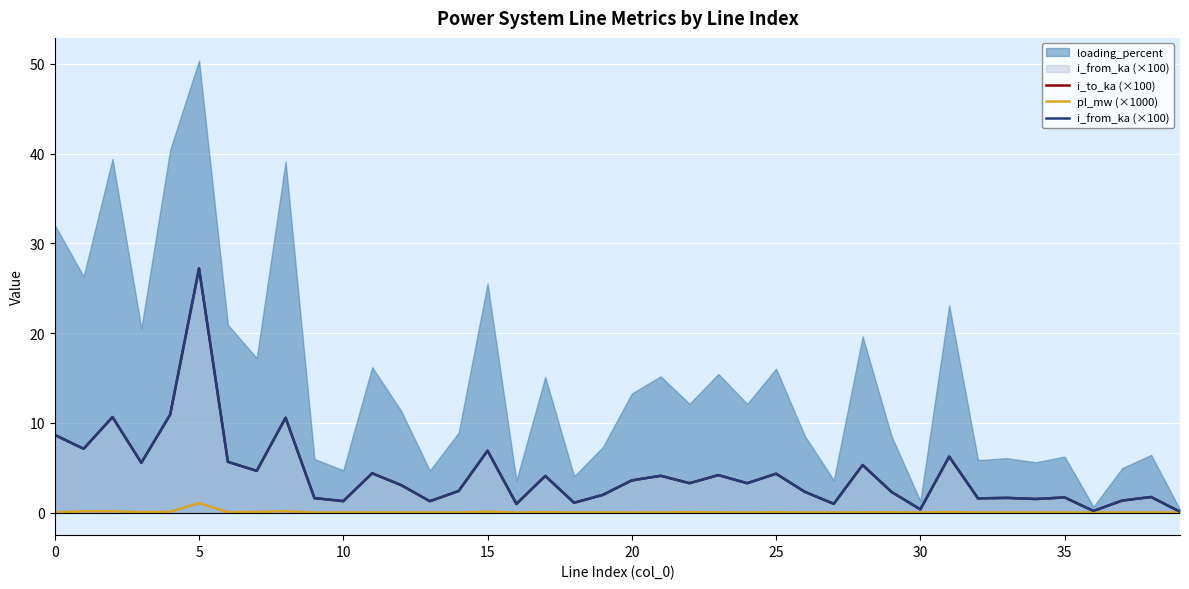

True or false: pl_mw (×1000) and i_from_ka (×100) intersect in this chart.

False